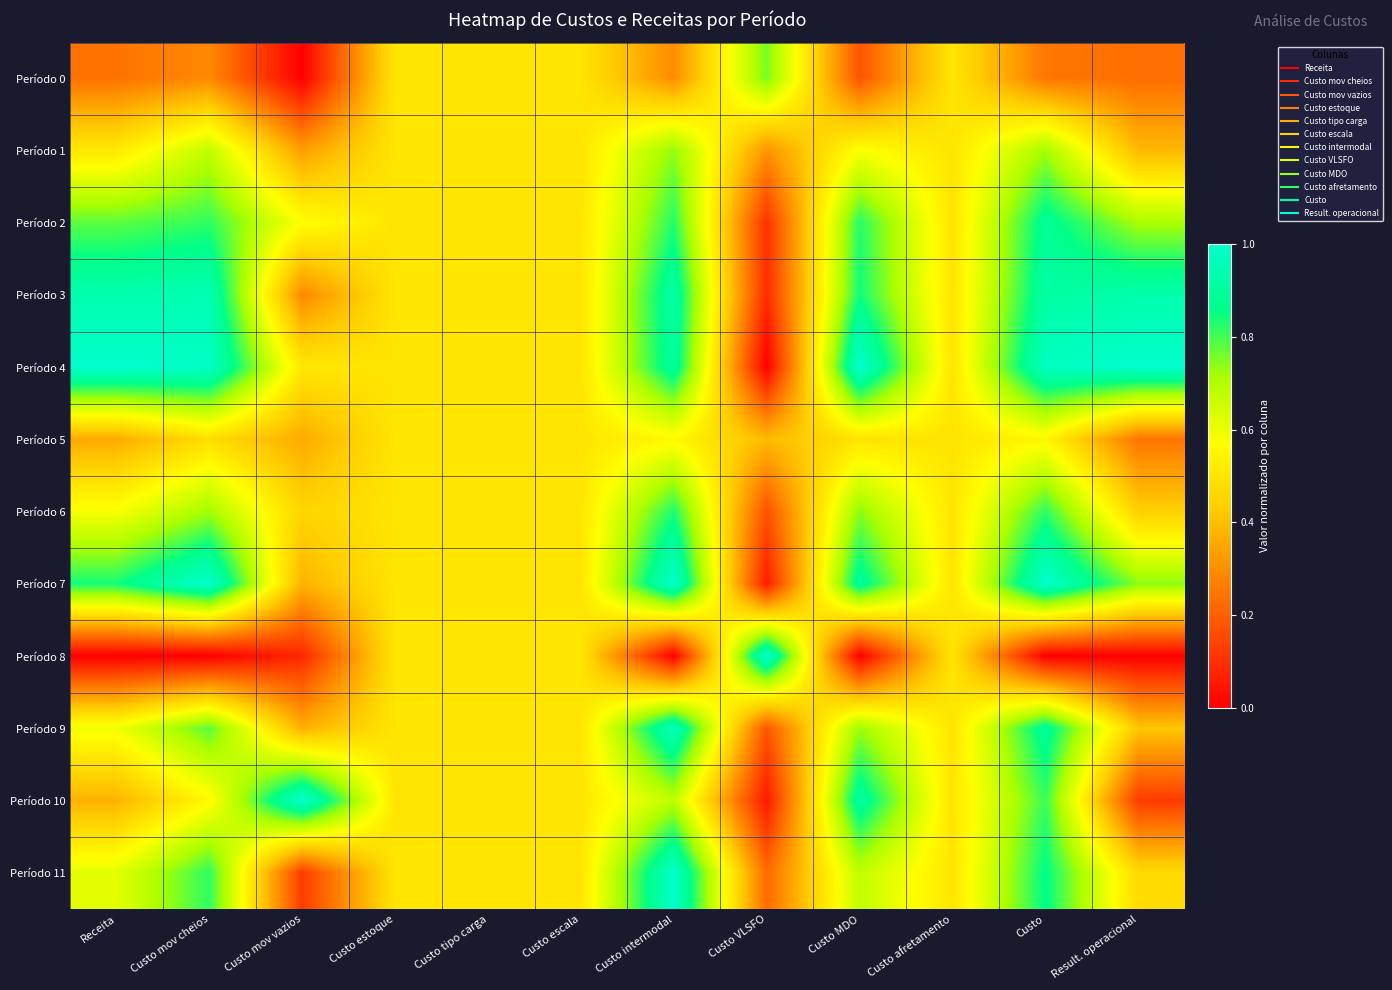

What is the total value across all series at Result. operacional?

5.7